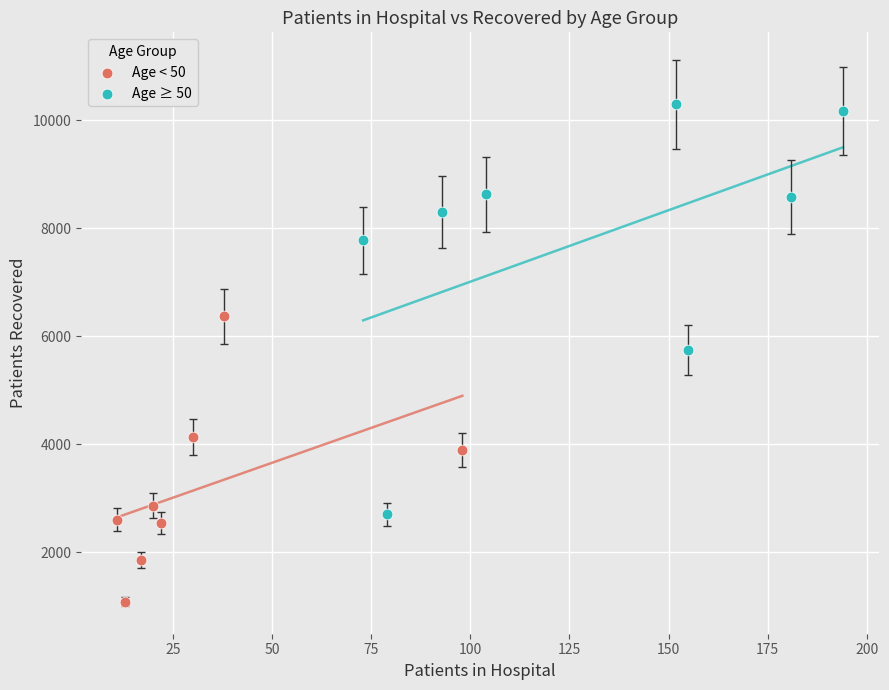

Which series reaches the maximum Y coordinate?

Age ≥ 50